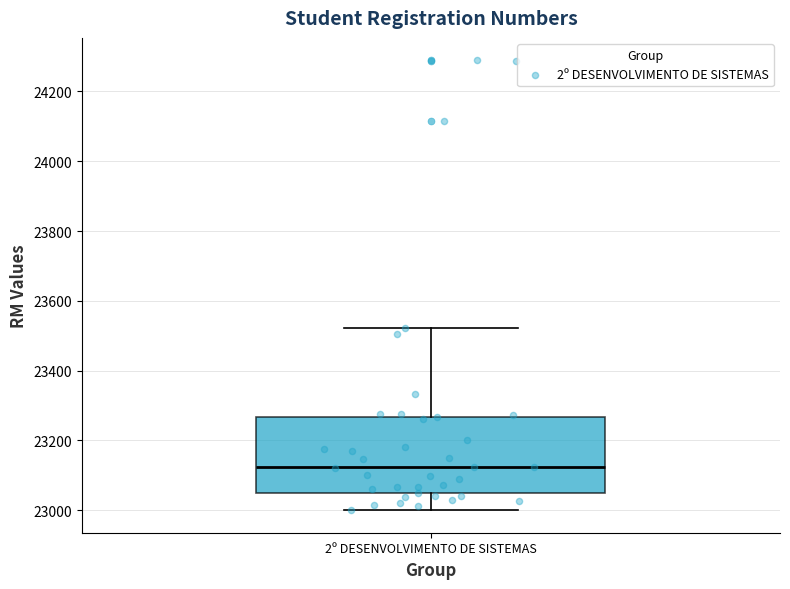

Transcribe this box plot: give where the median line is, the range the box spans, and where the two whiskers end, as read against the y-axis. The values are not printed on the chart, so give them approximately, as read against the axis.

median 23120, box 23040 to 23260, whiskers 23000 to 23520